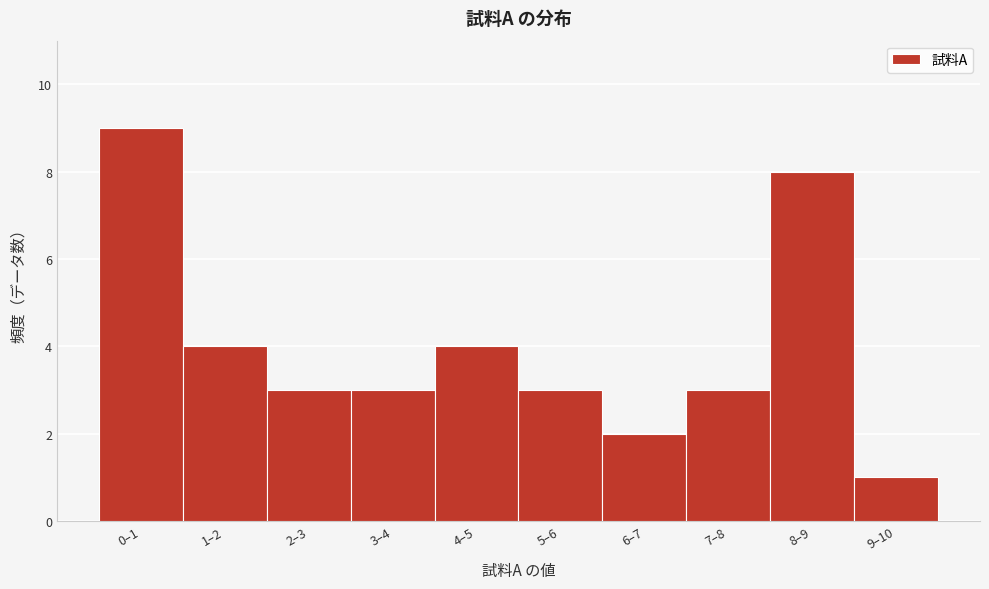

Reading left to right, extract all data points from this chart.

9	4	3	3	4	3	2	3	8	1